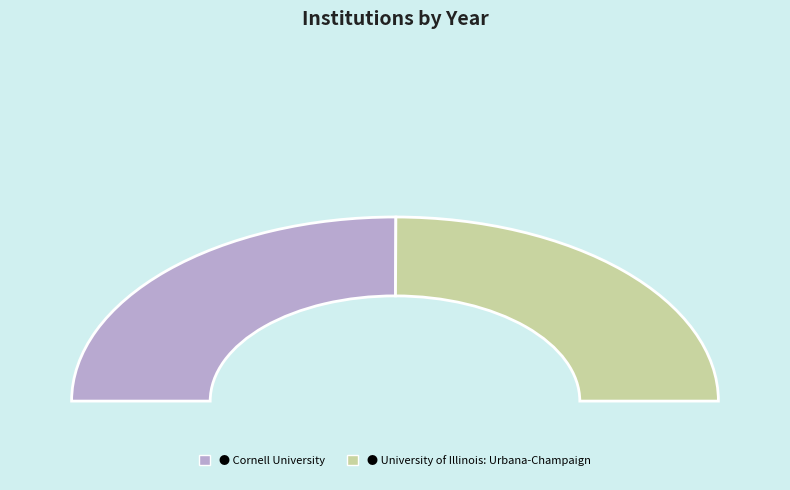

Rank the categories by value from highest to lowest.

Cornell University, University of Illinois: Urbana-Champaign